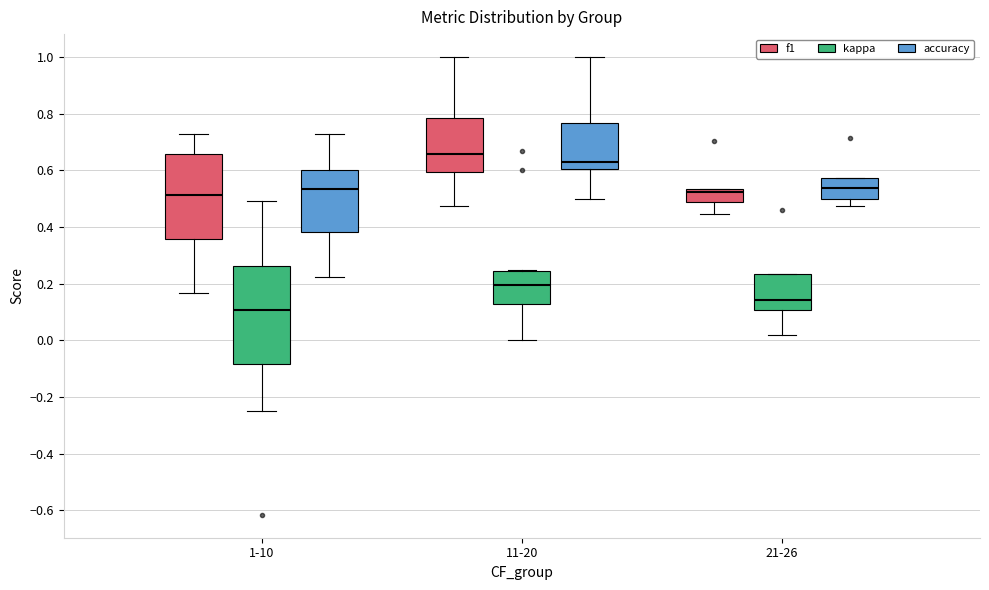

Which box has the highest median line?

11-20 (f1)